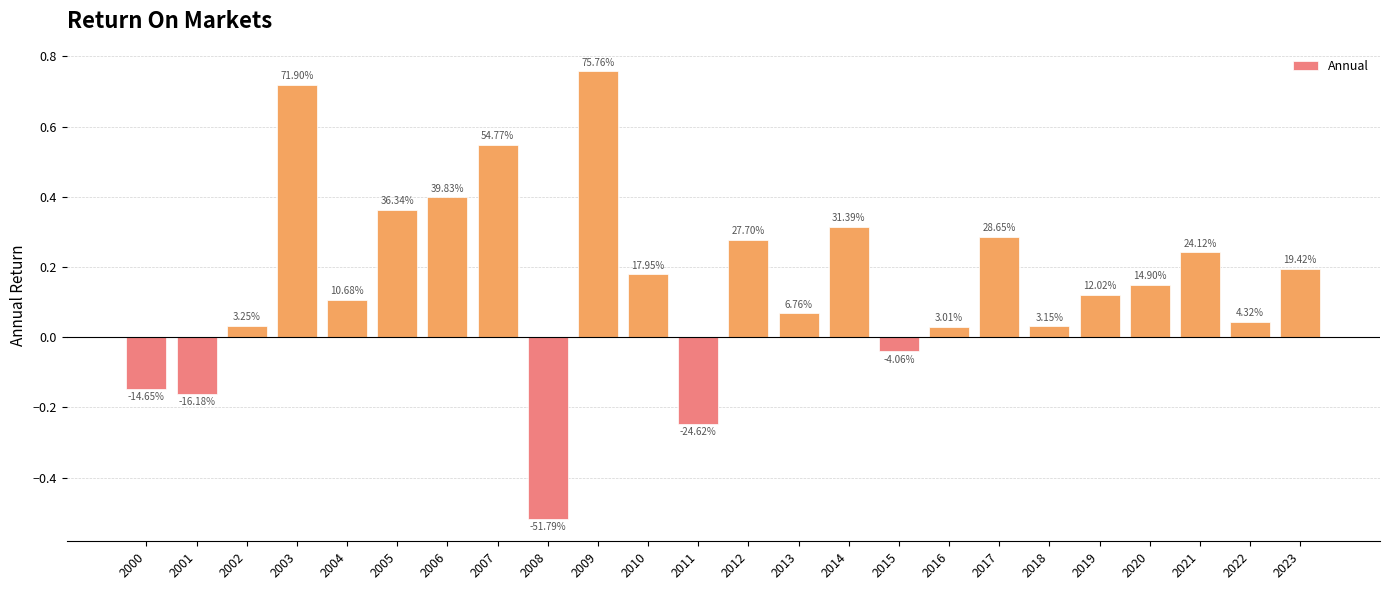

Are the bars horizontal?

No